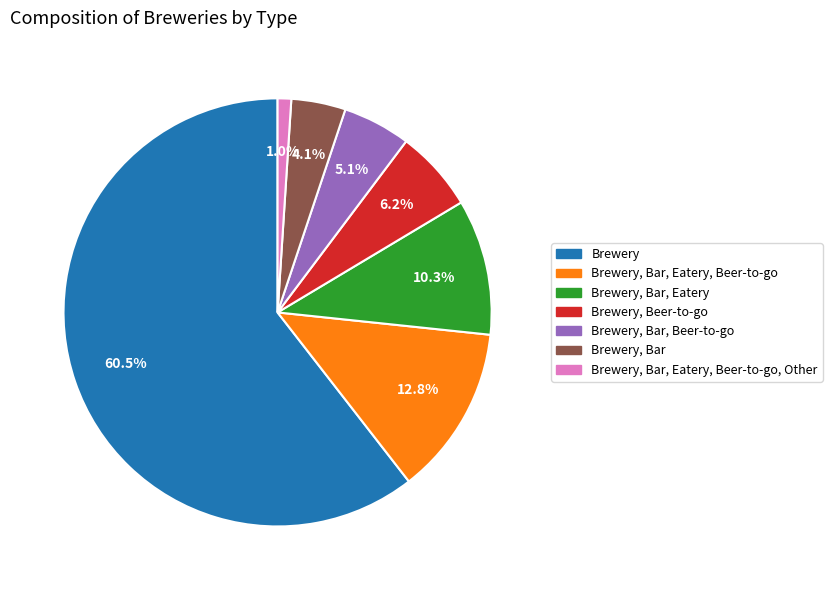

Is it true that Brewery, Beer-to-go is 6% of the pie?

True